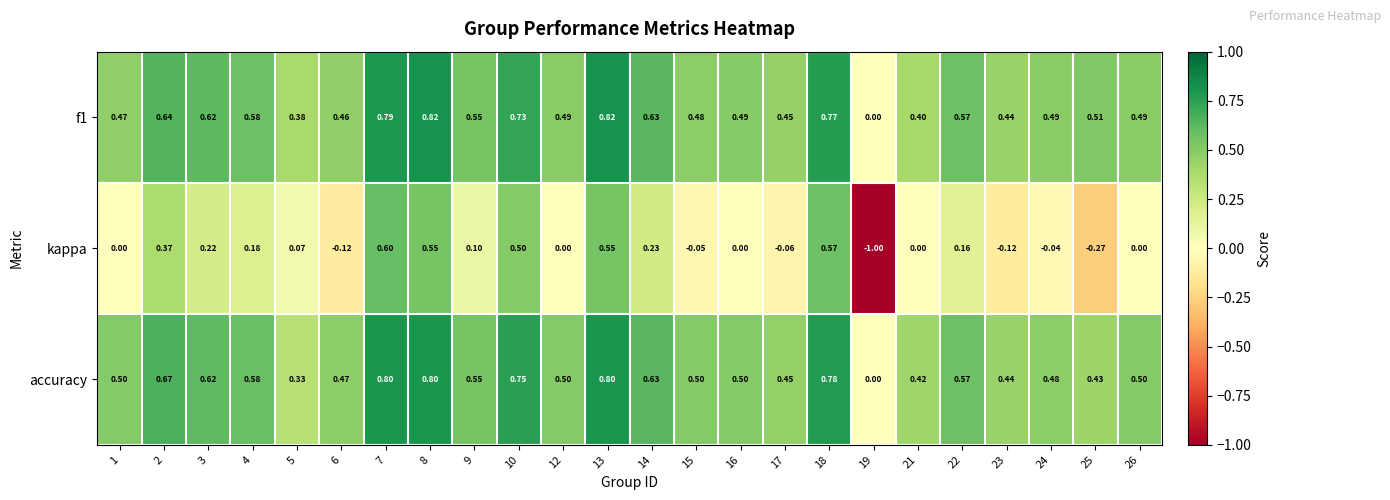

Which series has the widest spread of values?

kappa